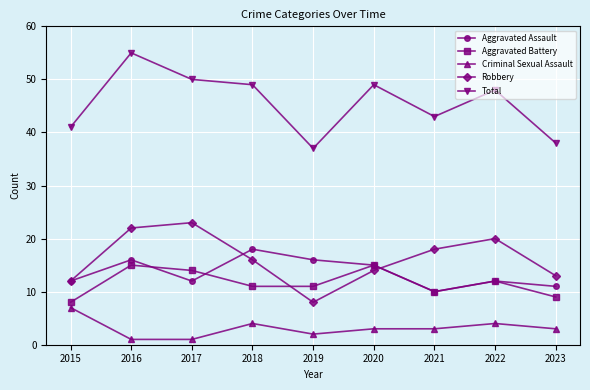

How many distinct data groups are displayed?

5